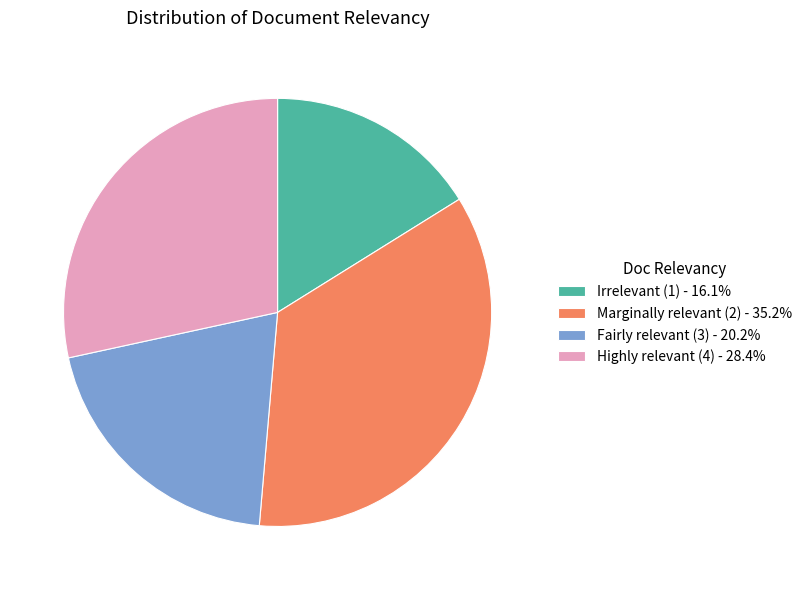

Count the number of slices in the pie.

4